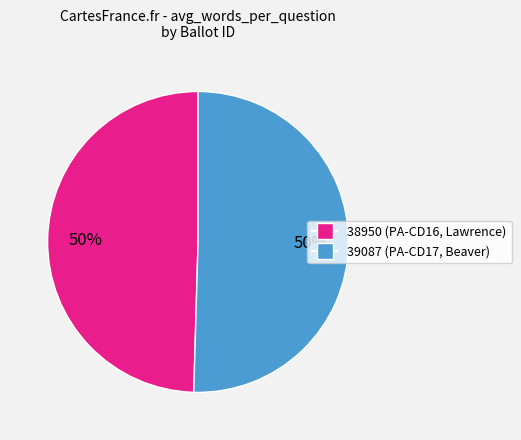

Which category has the smallest portion of the pie?

38950